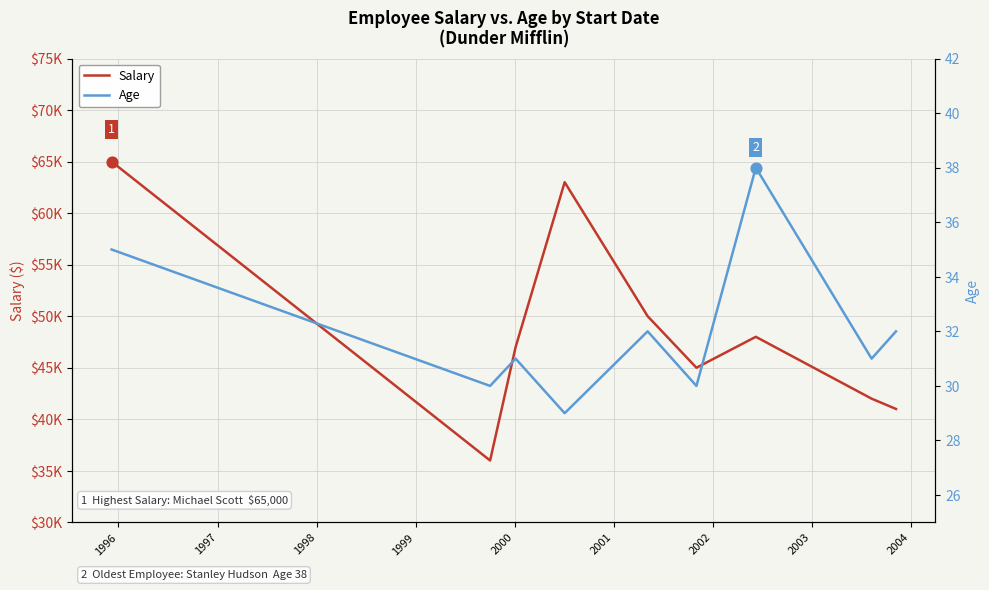

What are all the series names shown in the legend?

Salary, Age